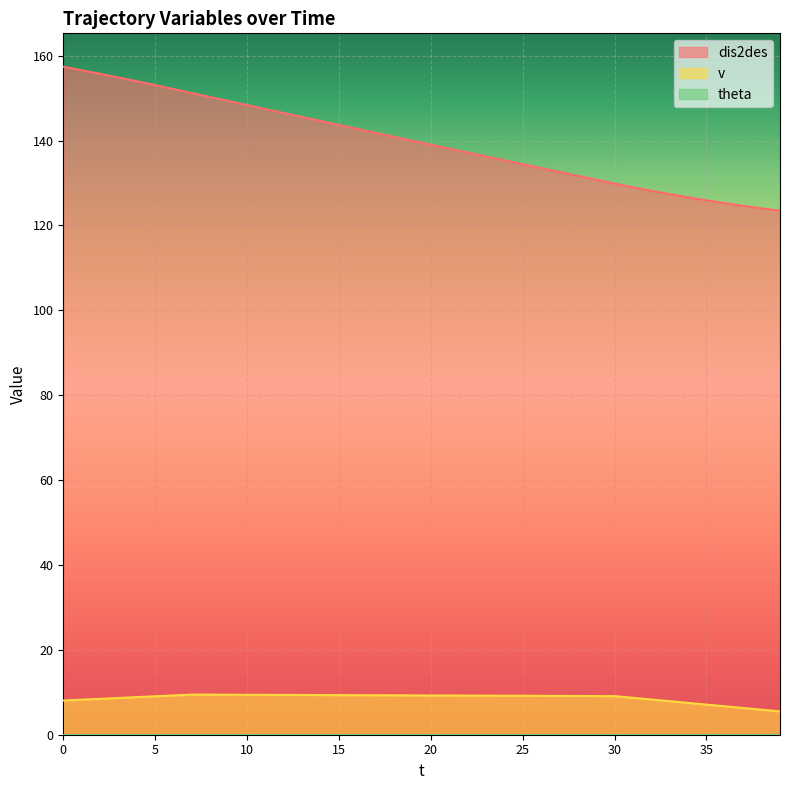

What is the total value across all series at 32?

136.5